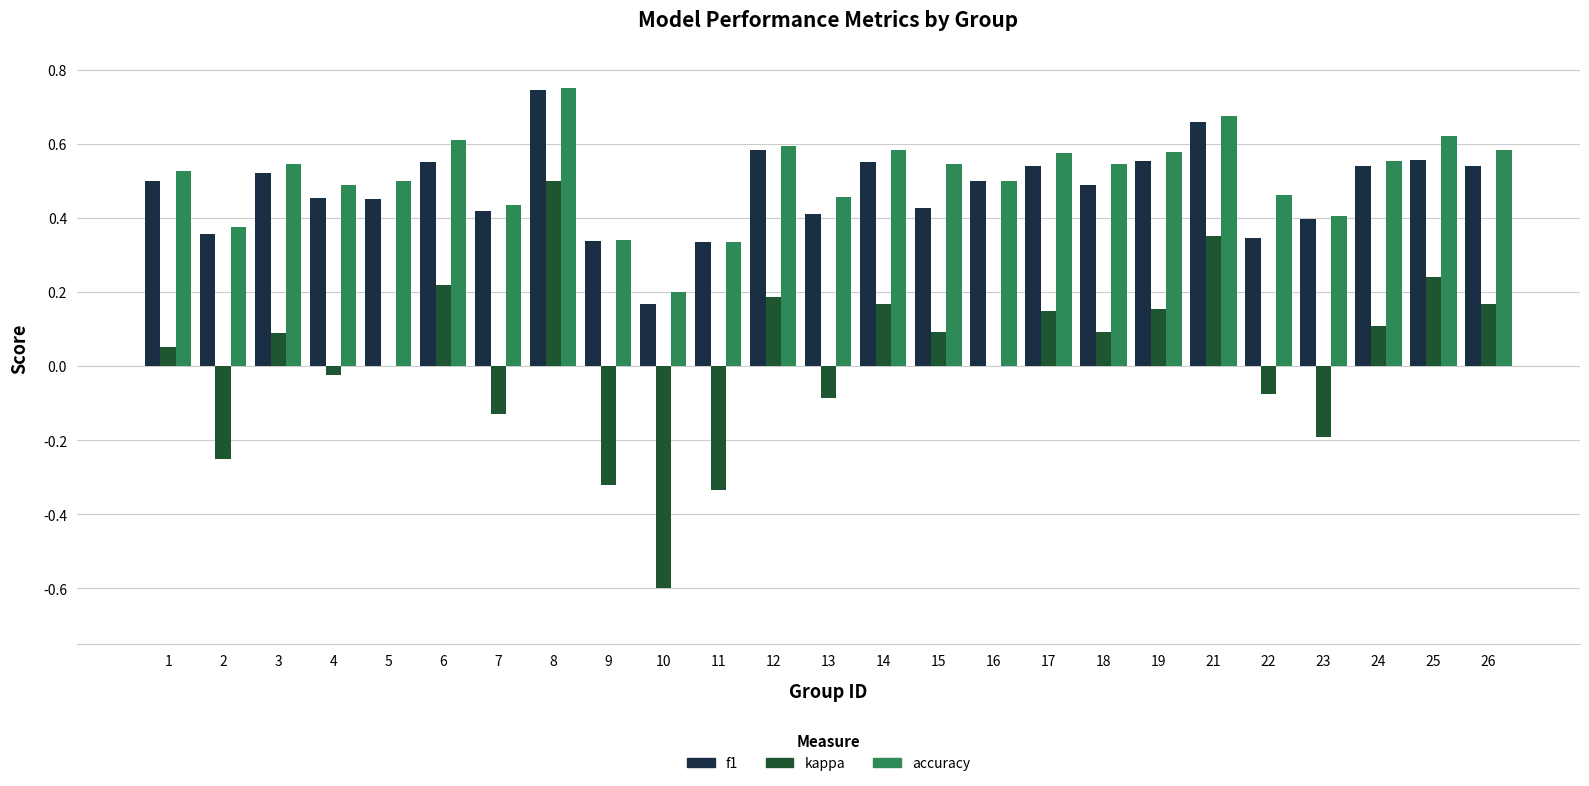

What is the total value across all series at 17?

1.3